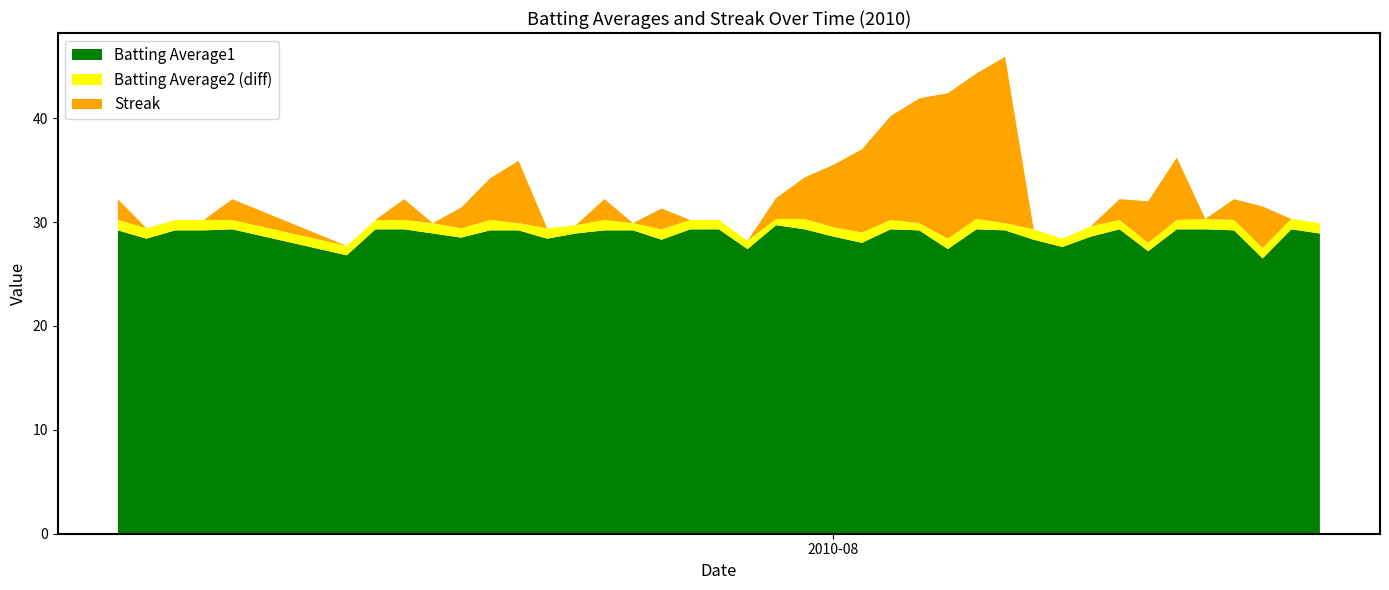

Reading left to right, extract all data points from this chart.

Batting Average1: 2010-07-07=0.3	2010-07-08=0.3	2010-07-09=0.3	2010-07-10=0.3	2010-07-11=0.3	2010-07-15=0.3	2010-07-16=0.3	2010-07-17=0.3	2010-07-18=0.3	2010-07-19=0.3	2010-07-20=0.3	2010-07-21=0.3	2010-07-22=0.3	2010-07-23=0.3	2010-07-24=0.3	2010-07-25=0.3	2010-07-26=0.3	2010-07-27=0.3	2010-07-28=0.3	2010-07-29=0.3	2010-07-30=0.3	2010-07-31=0.3	2010-08-01=0.3	2010-08-02=0.3	2010-08-03=0.3	2010-08-04=0.3	2010-08-05=0.3	2010-08-06=0.3	2010-08-07=0.3	2010-08-08=0.3	2010-08-09=0.3	2010-08-10=0.3	2010-08-11=0.3	2010-08-12=0.3	2010-08-13=0.3	2010-08-14=0.3	2010-08-15=0.3	2010-08-16=0.3	2010-08-17=0.3	2010-08-18=0.3
Batting Average2: 2010-07-07=0.3	2010-07-08=0.3	2010-07-09=0.3	2010-07-10=0.3	2010-07-11=0.3	2010-07-15=0.3	2010-07-16=0.3	2010-07-17=0.3	2010-07-18=0.3	2010-07-19=0.3	2010-07-20=0.3	2010-07-21=0.3	2010-07-22=0.3	2010-07-23=0.3	2010-07-24=0.3	2010-07-25=0.3	2010-07-26=0.3	2010-07-27=0.3	2010-07-28=0.3	2010-07-29=0.3	2010-07-30=0.3	2010-07-31=0.3	2010-08-01=0.3	2010-08-02=0.3	2010-08-03=0.3	2010-08-04=0.3	2010-08-05=0.3	2010-08-06=0.3	2010-08-07=0.3	2010-08-08=0.3	2010-08-09=0.3	2010-08-10=0.3	2010-08-11=0.3	2010-08-12=0.3	2010-08-13=0.3	2010-08-14=0.3	2010-08-15=0.3	2010-08-16=0.3	2010-08-17=0.3	2010-08-18=0.3
Streak: 2010-07-07=2.0	2010-07-08=0.0	2010-07-09=0.0	2010-07-10=0.0	2010-07-11=2.0	2010-07-15=0.0	2010-07-16=0.0	2010-07-17=2.0	2010-07-18=0.0	2010-07-19=2.0	2010-07-20=4.0	2010-07-21=6.0	2010-07-22=0.0	2010-07-23=0.0	2010-07-24=2.0	2010-07-25=0.0	2010-07-26=2.0	2010-07-27=0.0	2010-07-28=0.0	2010-07-29=0.0	2010-07-30=2.0	2010-07-31=4.0	2010-08-01=6.0	2010-08-02=8.0	2010-08-03=10.0	2010-08-04=12.0	2010-08-05=14.0	2010-08-06=14.0	2010-08-07=16.0	2010-08-08=0.0	2010-08-09=0.0	2010-08-10=0.0	2010-08-11=2.0	2010-08-12=4.0	2010-08-13=6.0	2010-08-14=0.0	2010-08-15=2.0	2010-08-16=4.0	2010-08-17=0.0	2010-08-18=0.0